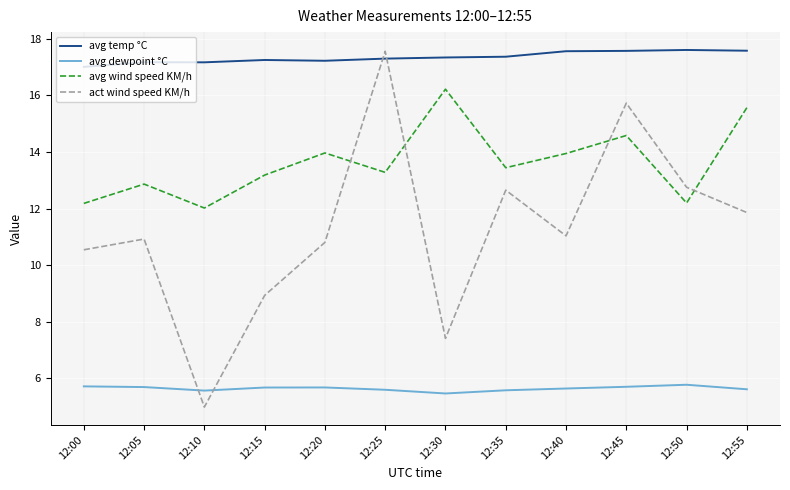

What is the sum of all act wind speed KM/h values?

135.2